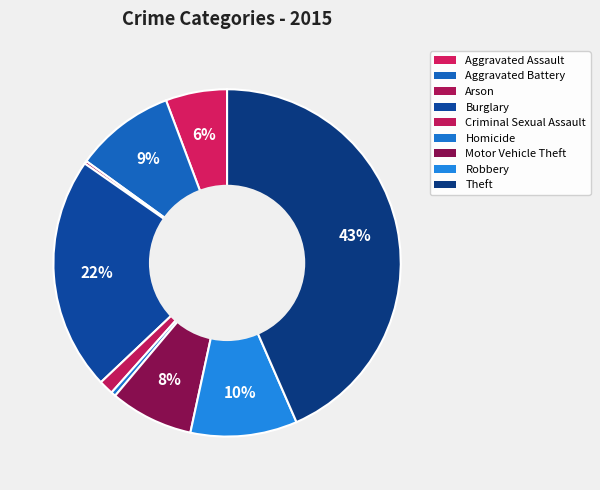

Does any single category account for the majority?

No